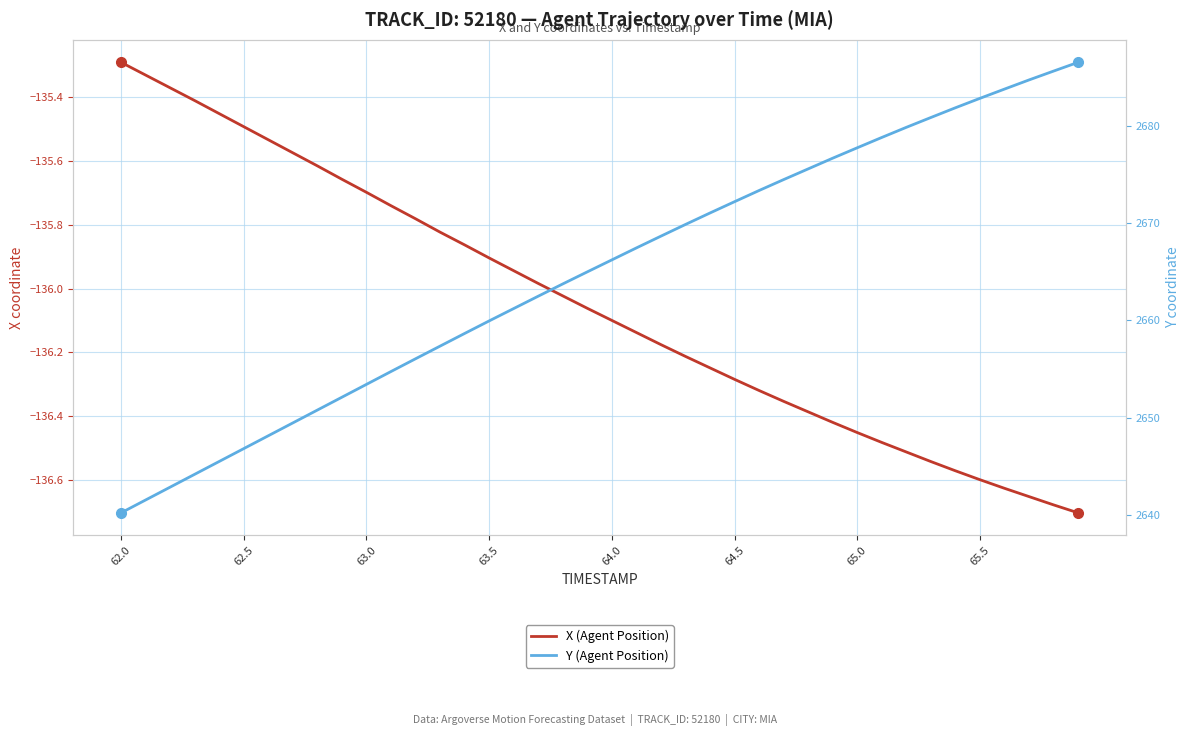

What is the sum of all X (Agent Position) values?

-5442.0